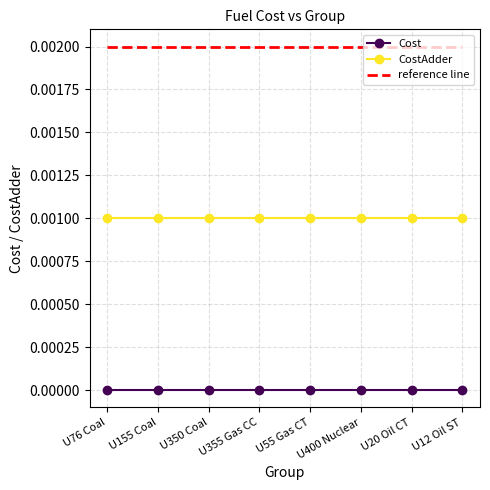

The CostAdder series shows 0.0 at U400 Nuclear. True or false?

True